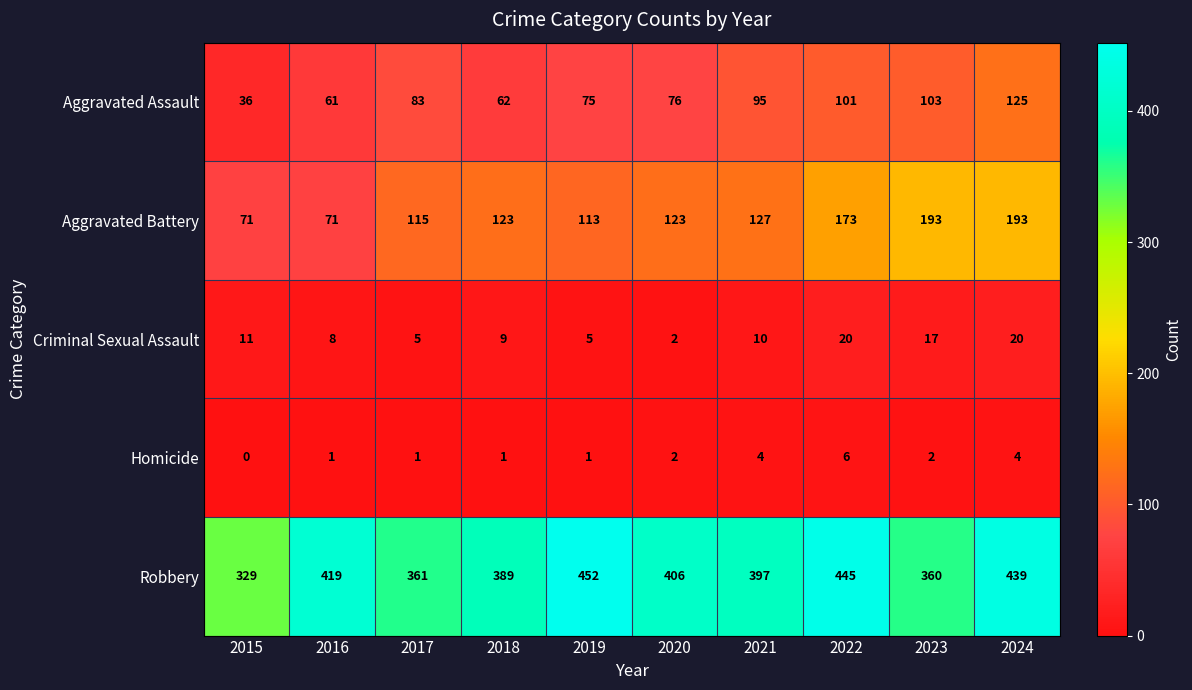

What is the difference between the maximum and minimum values in the Aggravated Battery series?

122